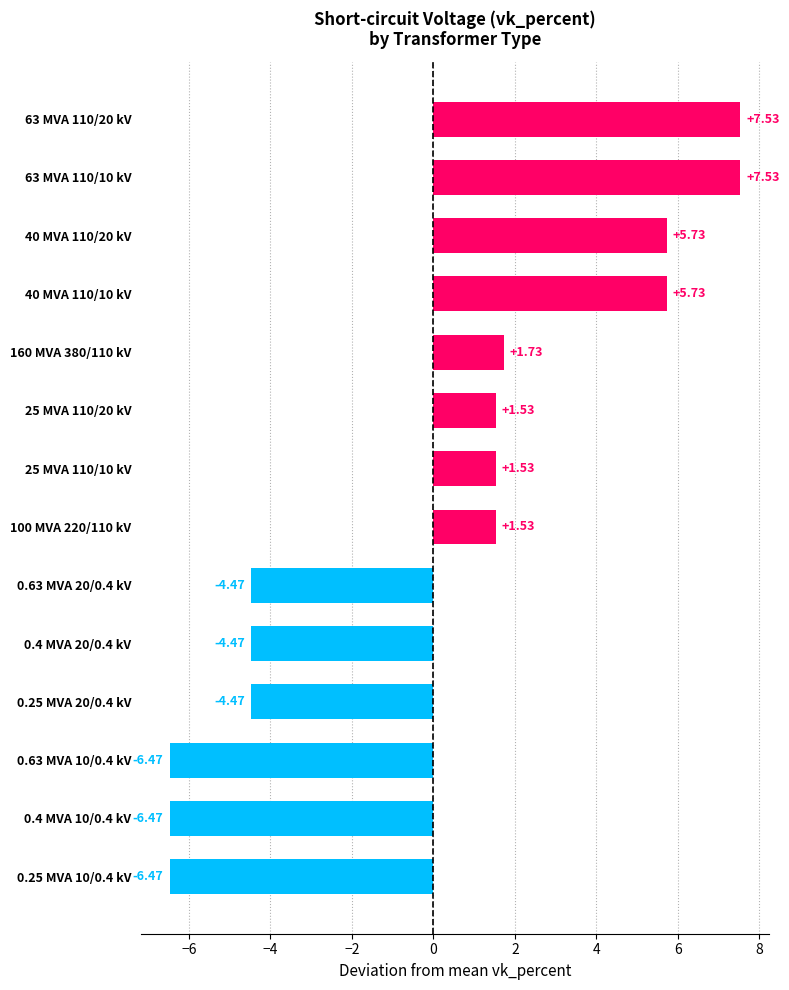

What is the difference between the values at 25 MVA 110/20 kV and 40 MVA 110/20 kV?

4.2